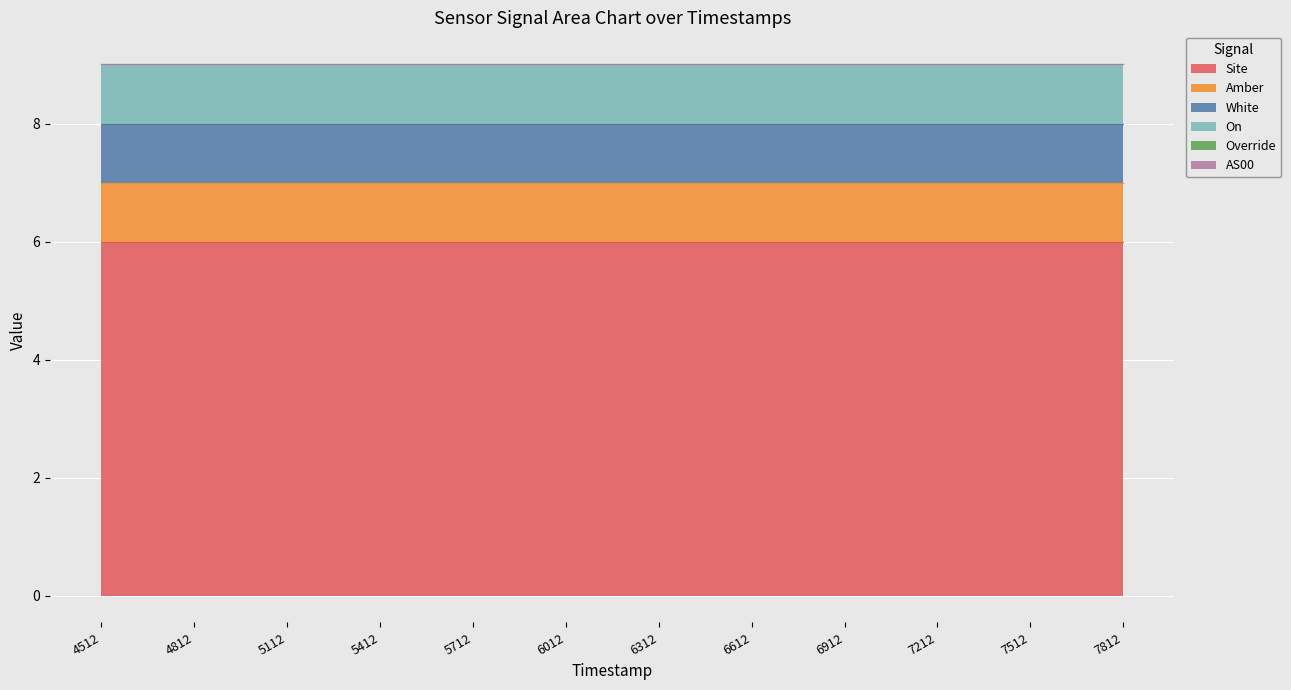

What is the total value across all series at 1698496612?

9